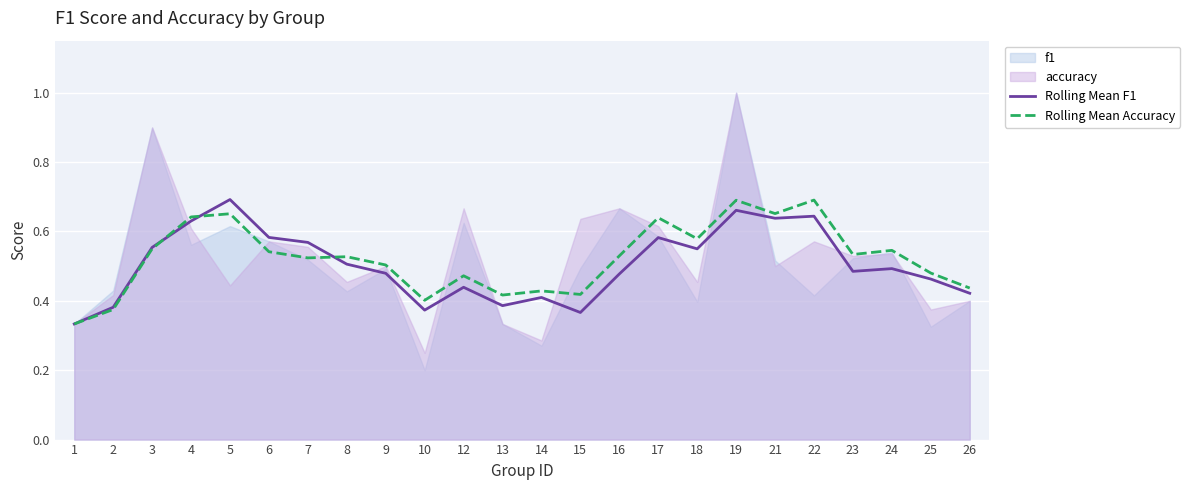

At which category does Rolling Mean F1 reach its first local valley?

10